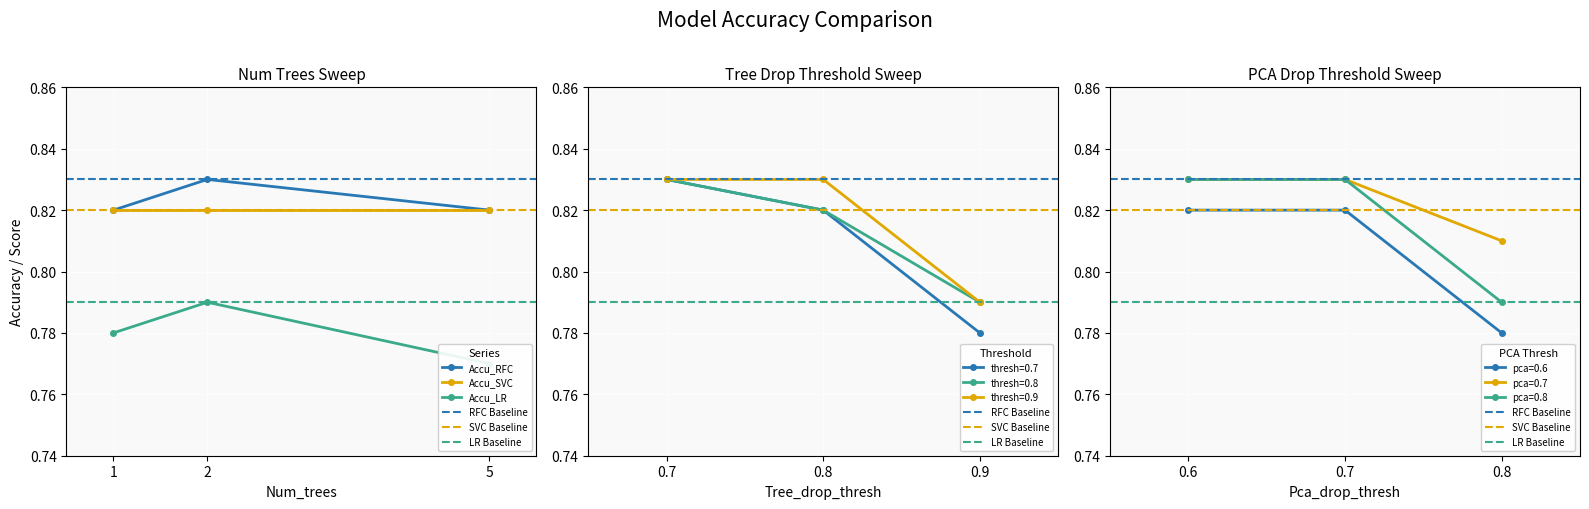

What is the value of the Accu_LR point at the 1st from the left?

0.8